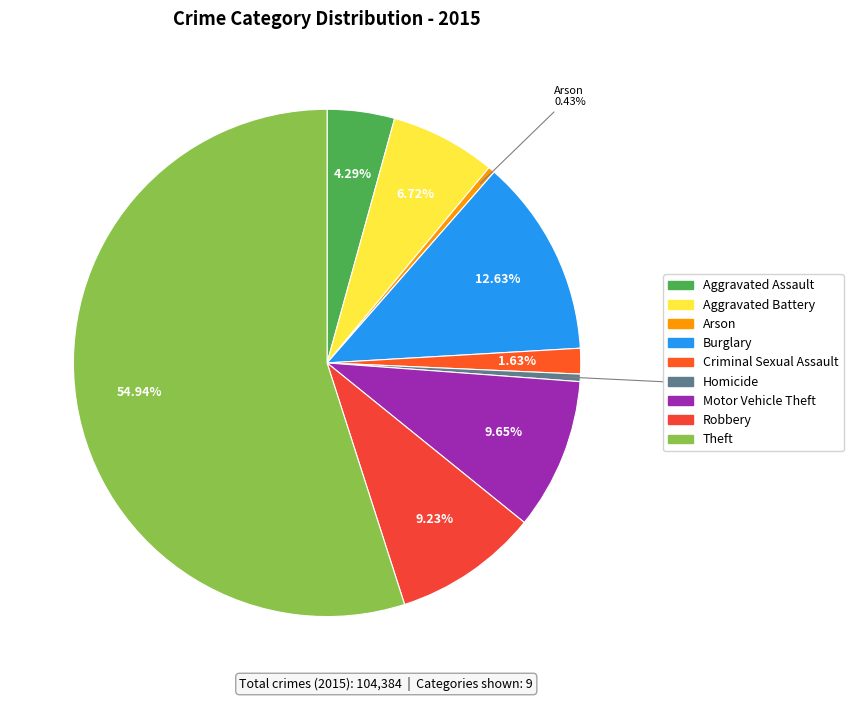

Rank the categories by value from highest to lowest.

Theft, Burglary, Motor Vehicle Theft, Robbery, Aggravated Battery, Aggravated Assault, Criminal Sexual Assault, Homicide, Arson